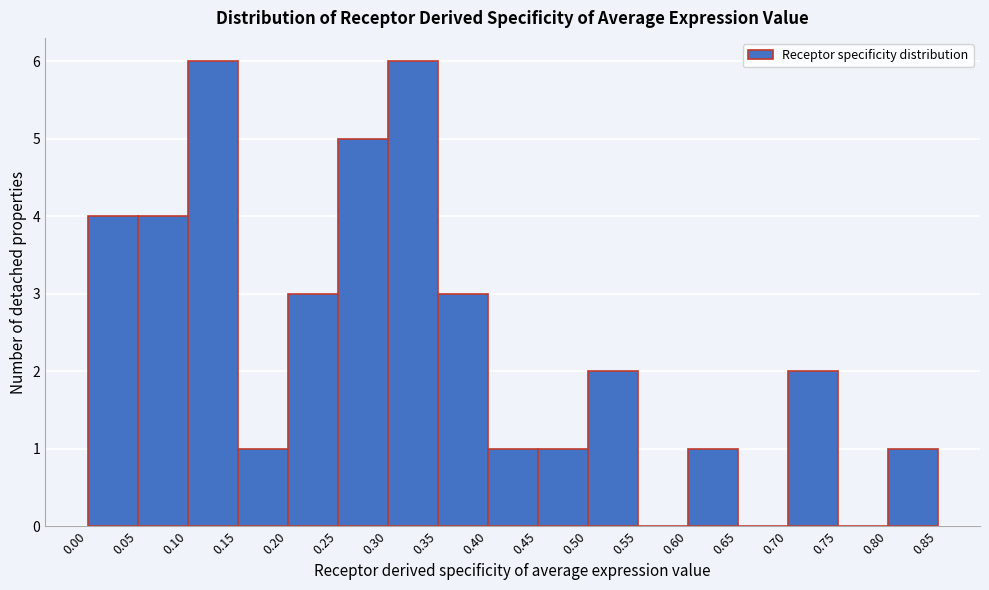

Reading left to right, transcribe this chart: for each bar, give the range it covers on the x-axis and its height. The values are not printed on the chart, so give them approximately, as read against the axis.

0.00 to 0.05: 4
0.05 to 0.10: 4
0.10 to 0.15: 6
0.15 to 0.20: 1
0.20 to 0.25: 3
0.25 to 0.30: 5
0.30 to 0.35: 6
0.35 to 0.40: 3
0.40 to 0.45: 1
0.45 to 0.50: 1
0.50 to 0.55: 2
0.55 to 0.60: 0
0.60 to 0.65: 1
0.65 to 0.70: 0
0.70 to 0.75: 2
0.75 to 0.80: 0
0.80 to 0.85: 1